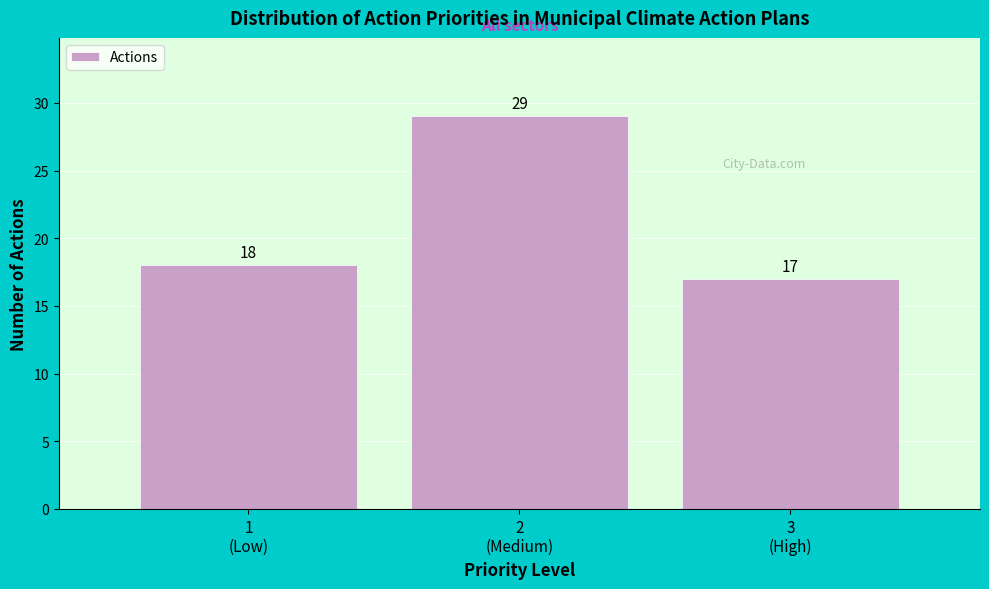

Reading left to right, what are all the values shown in this chart?

18	29	17